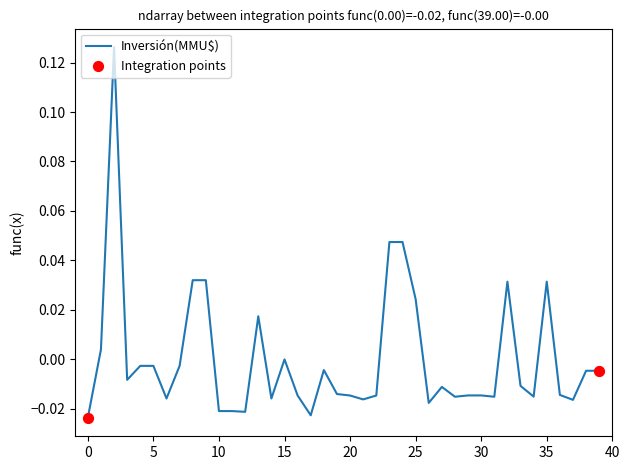

How many lines are shown in the chart?

1